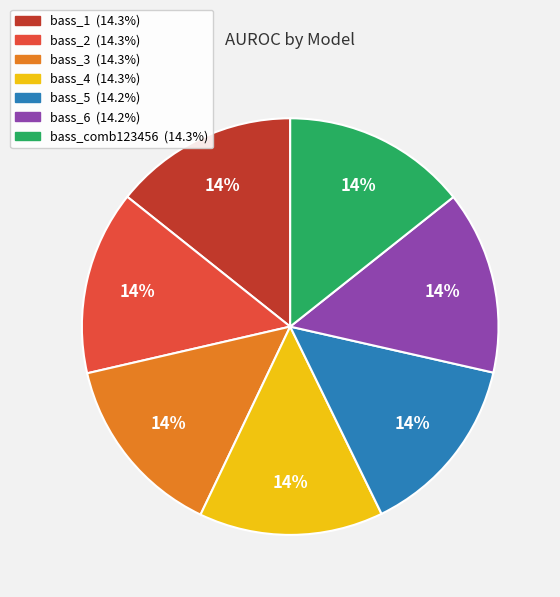

Combined, do bass_6 and bass_1 account for over 50%?

No